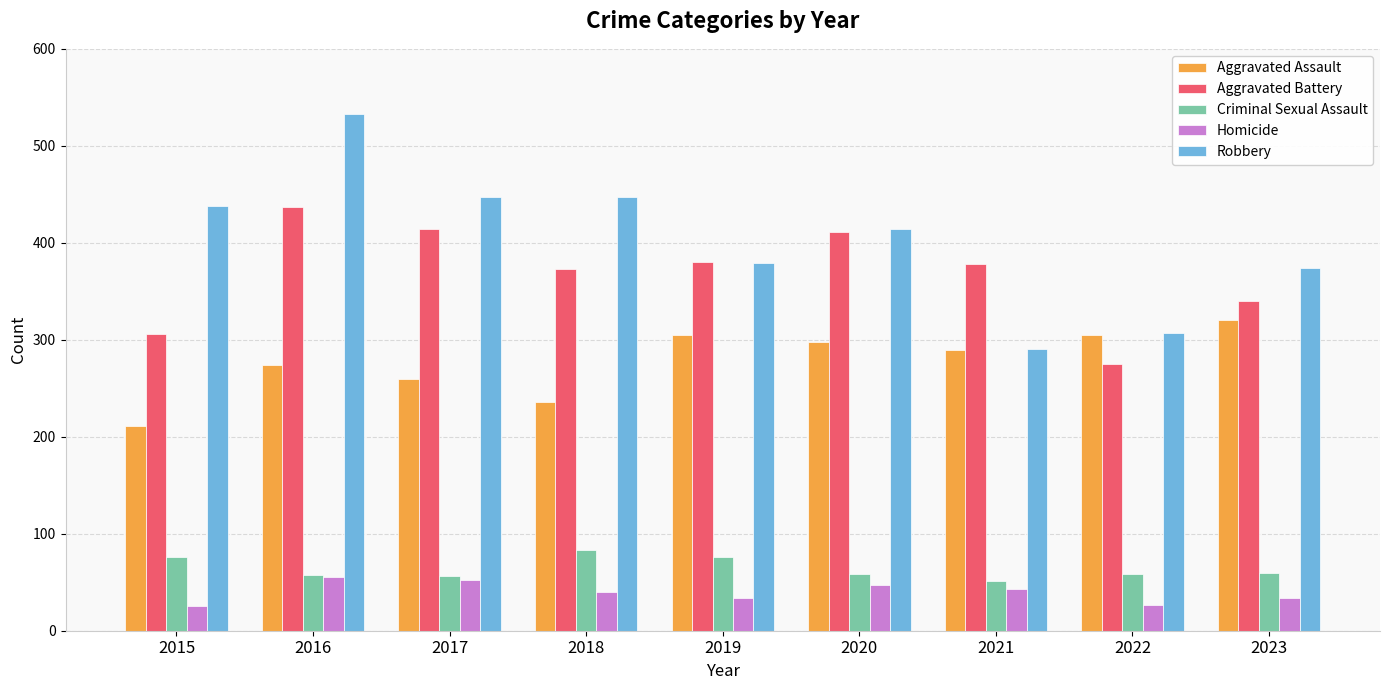

Is the value of Homicide at 2015 greater than the value of Aggravated Battery at 2019?

No